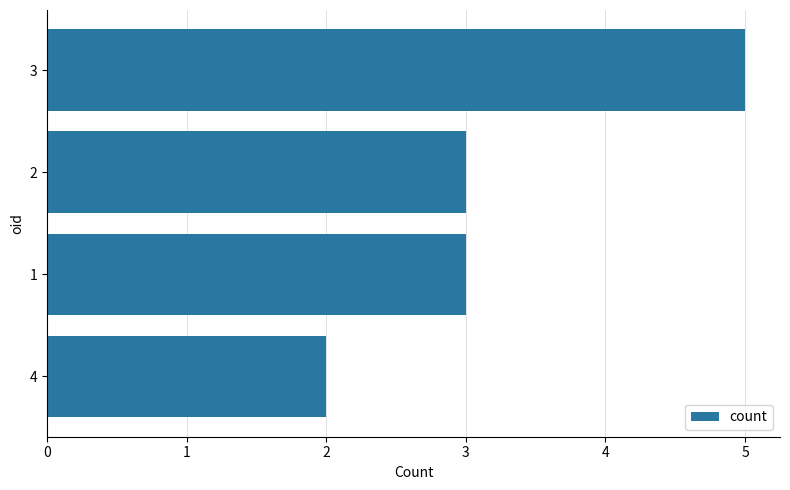

What is the sum of all values?

13